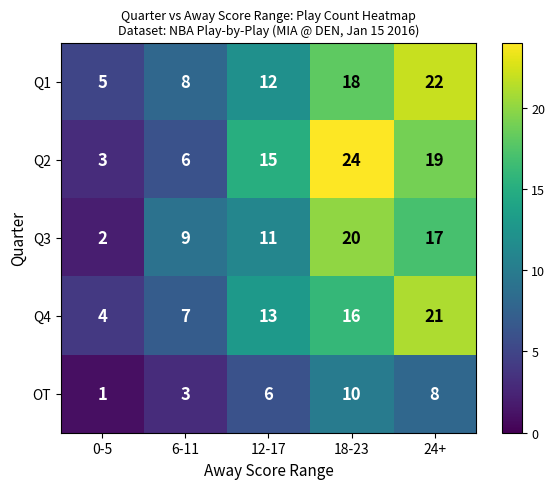

Rank the series at 0-5 from lowest to highest value.

OT, Q3, Q2, Q4, Q1